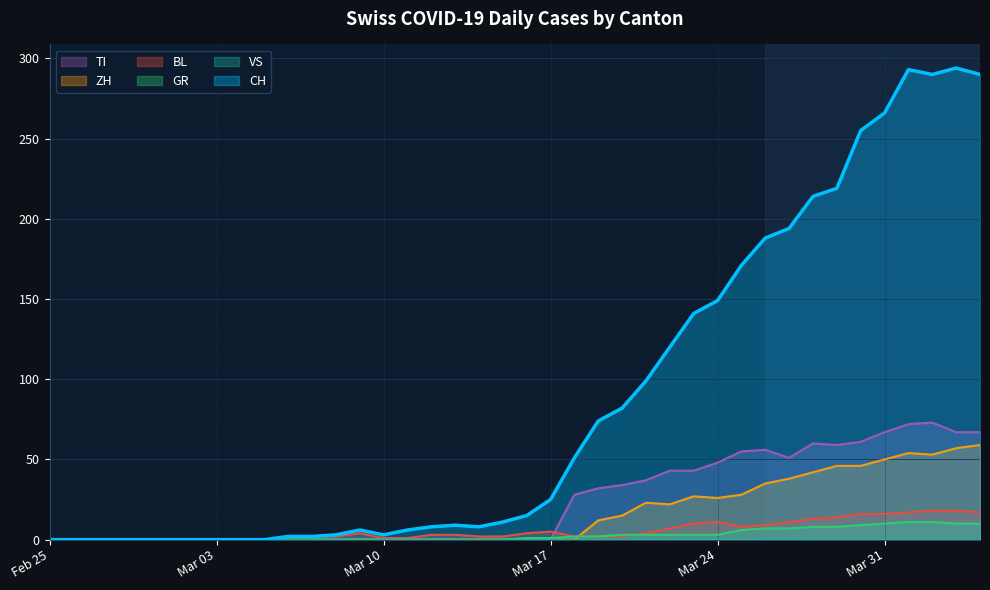

What is the sum of all GR values?

118